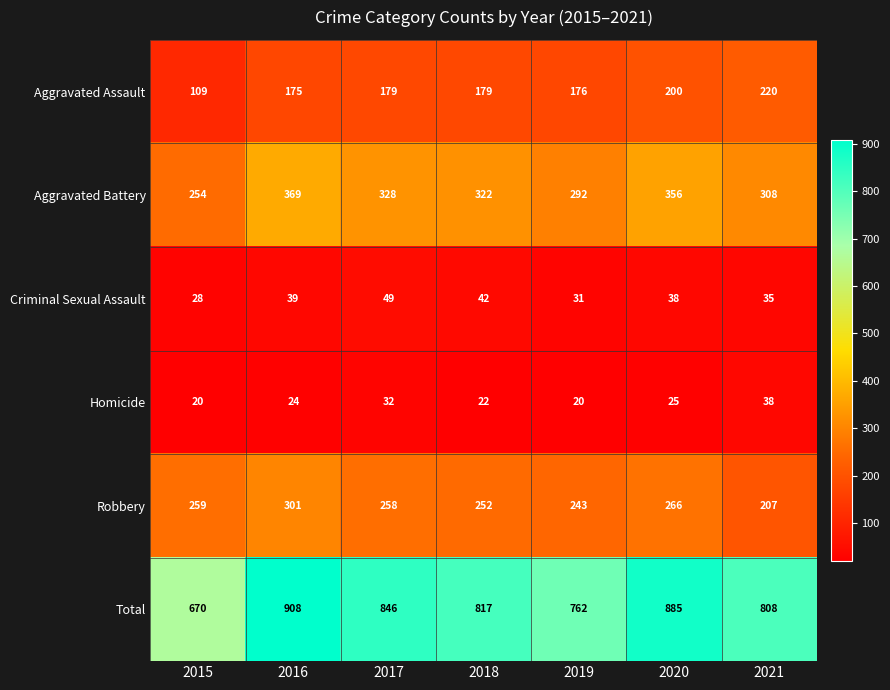

What is the highest value of the Criminal Sexual Assault series?

49